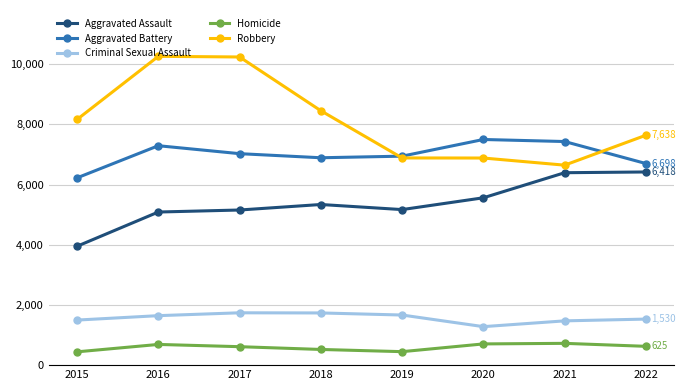

What is the minimum value for Robbery?

6644